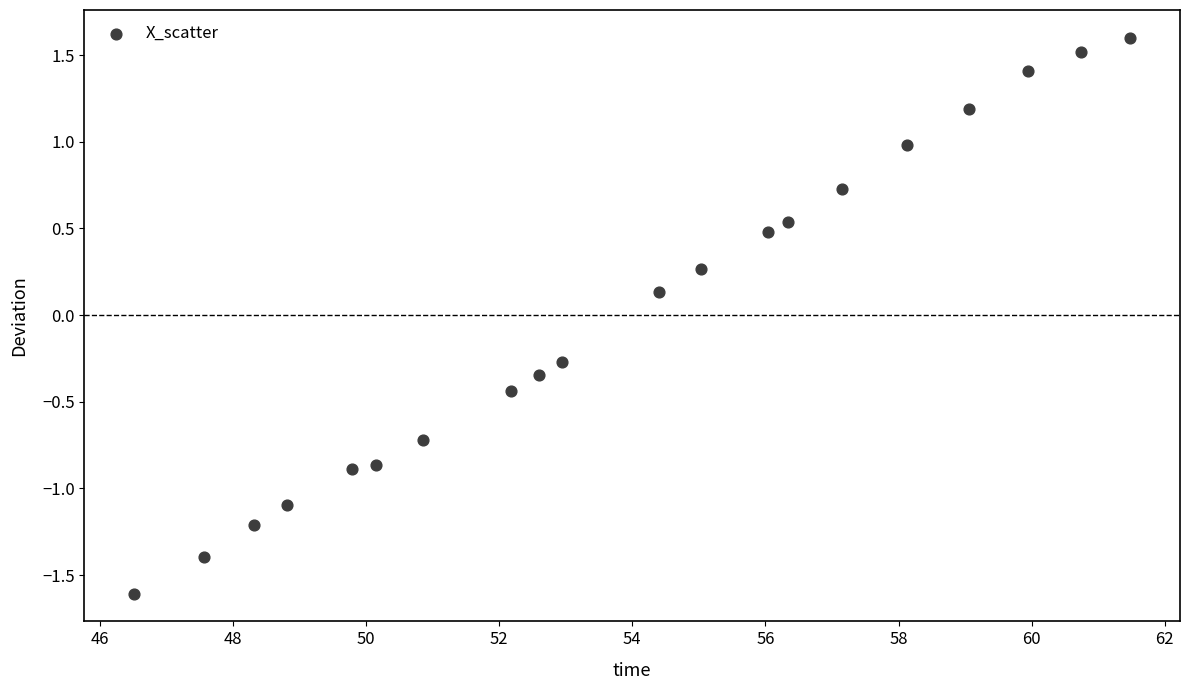

What is the range of Y values (max minus min)?

3.2